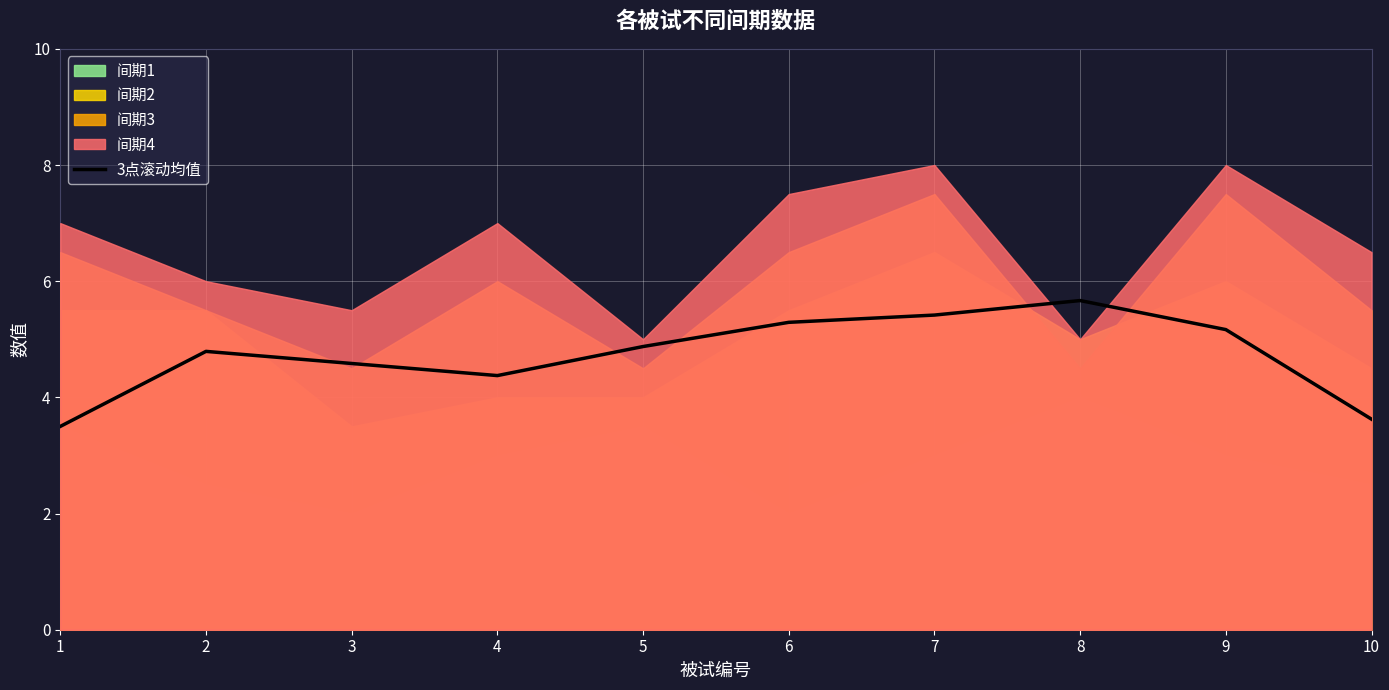

At which category does the chart reach its minimum across all series?

1